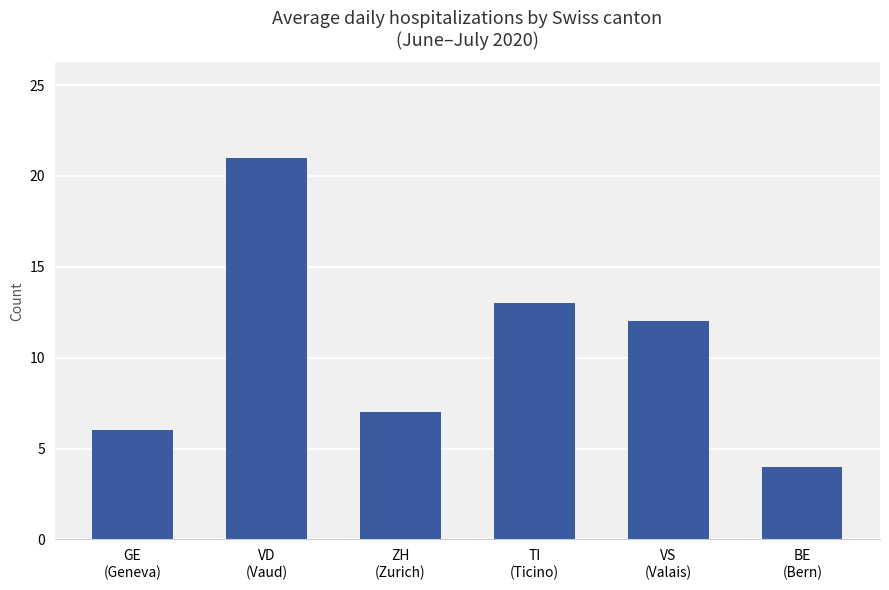

Rank the categories by value from lowest to highest.

BE
(Bern), GE
(Geneva), ZH
(Zurich), VS
(Valais), TI
(Ticino), VD
(Vaud)